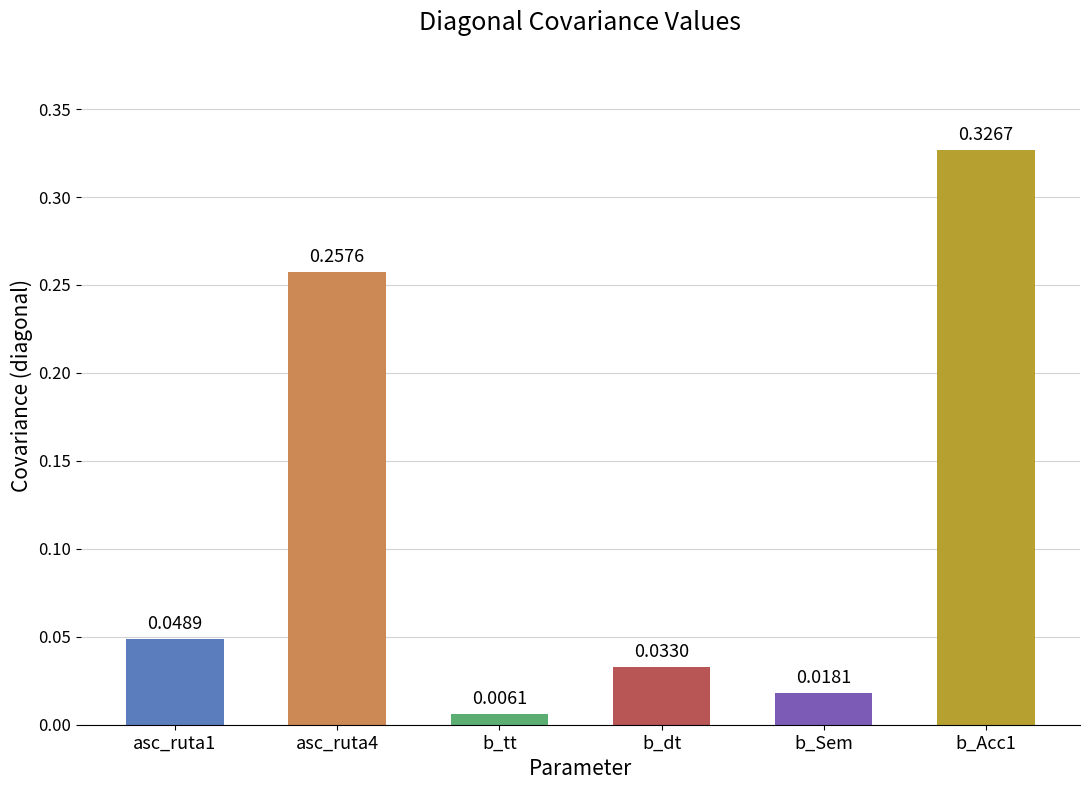

What is the sum of all values?

0.7